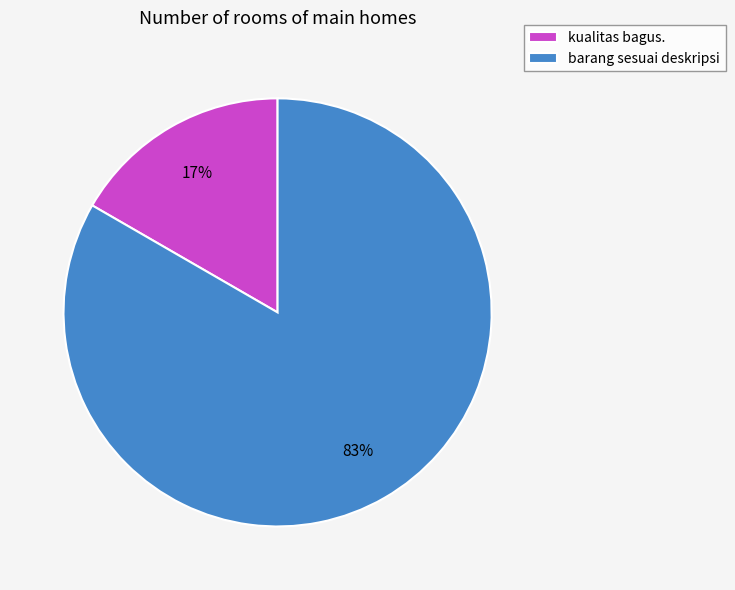

Combined, do barang sesuai deskripsi and kualitas bagus. account for over 50%?

Yes